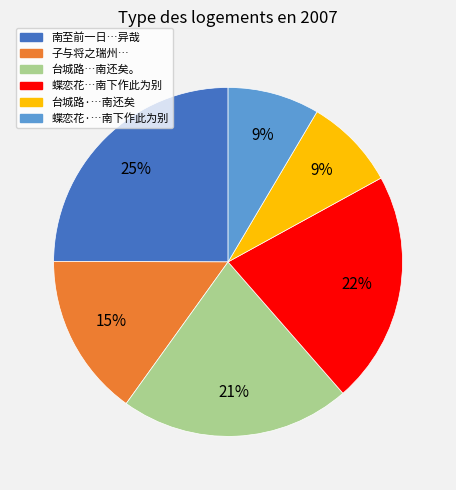

How many slices are in this pie chart?

6